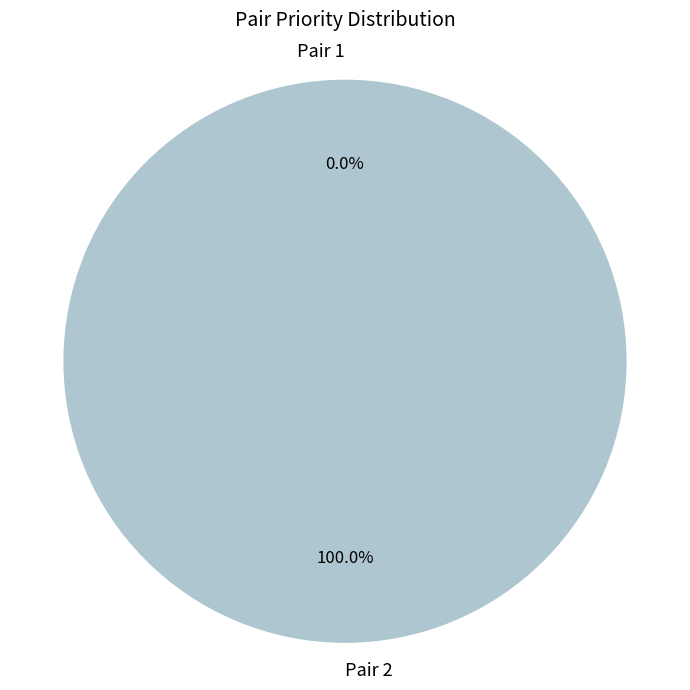

Is it true that Pair 2 is 100% of the pie?

True